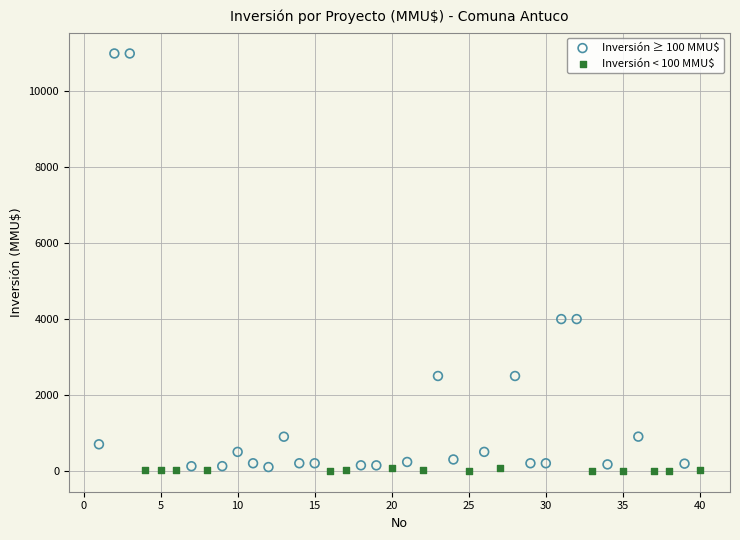

Which series reaches the maximum Y coordinate?

Inversión ≥ 100 MMU$